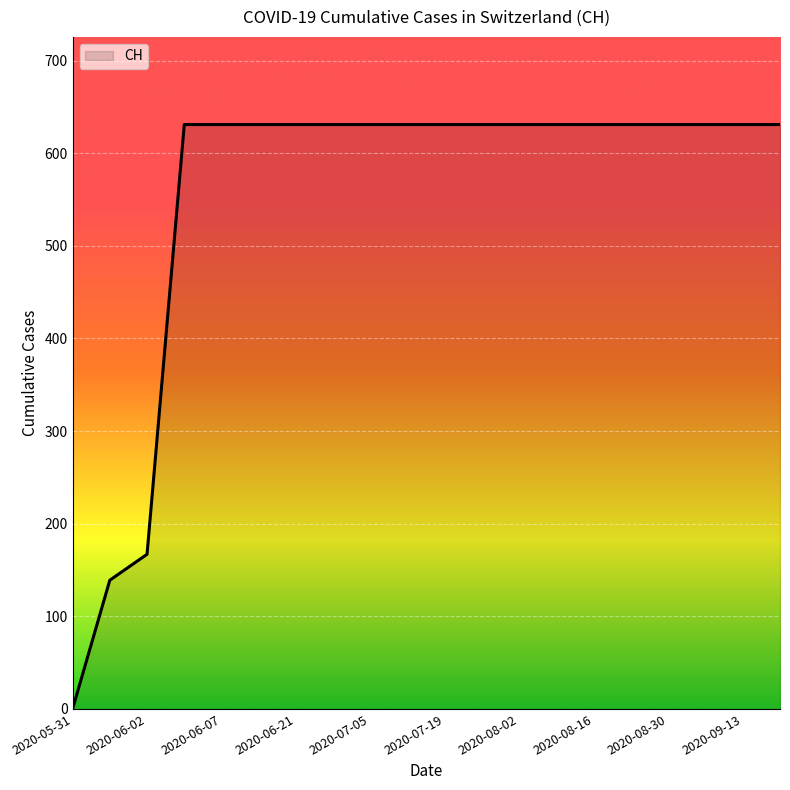

What is the difference between the maximum and minimum values?

631